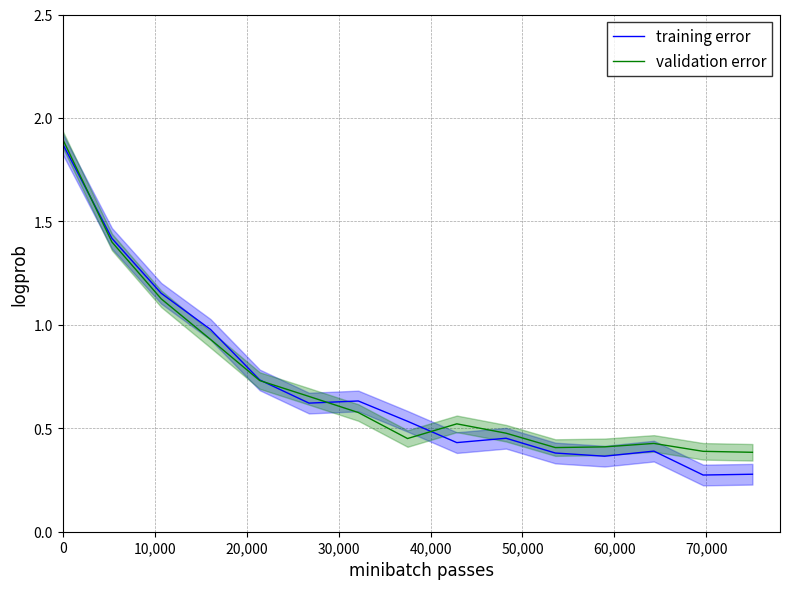

Between which two adjacent categories do validation error and training error first intersect?

0 and 10,000